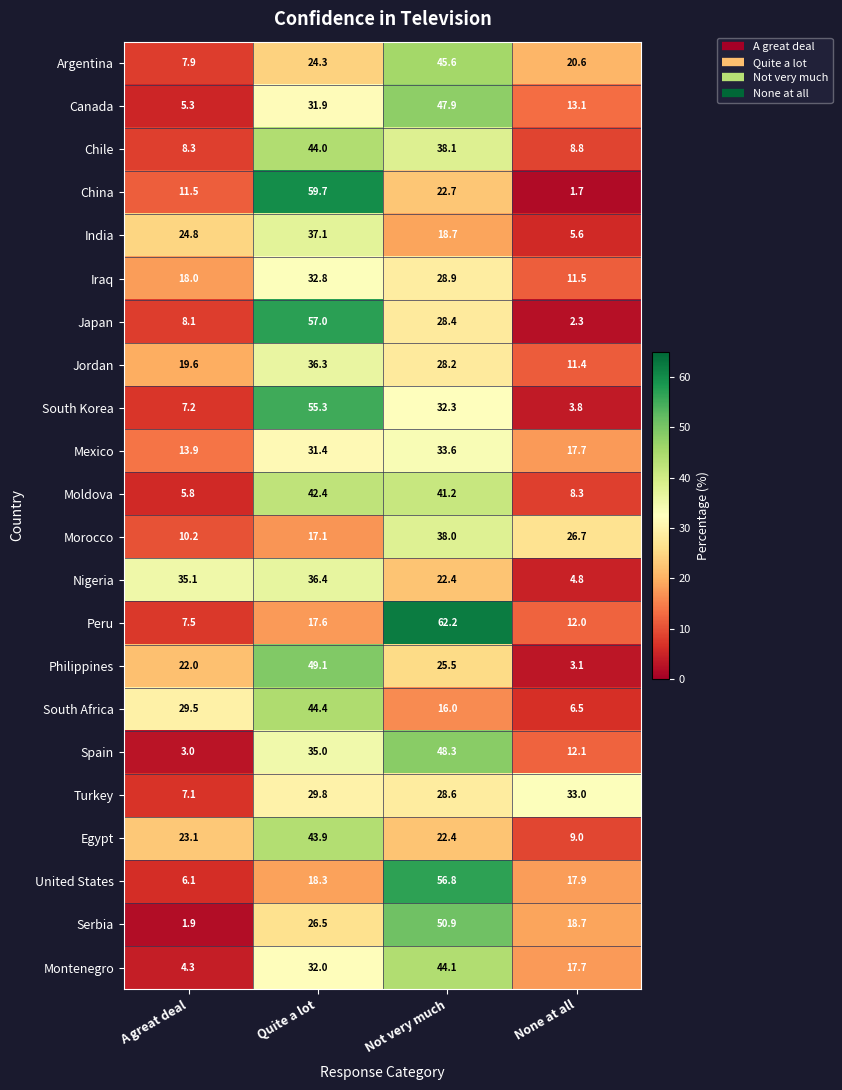

Which series changed the most between A great deal and None at all?

Nigeria